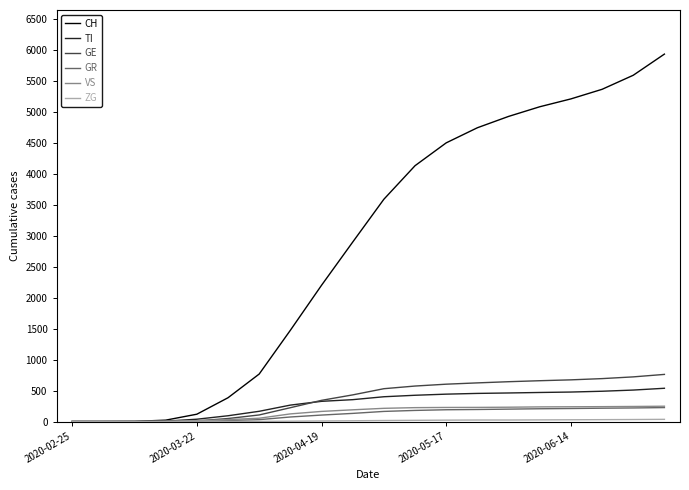

Which series has the largest total across all categories?

CH